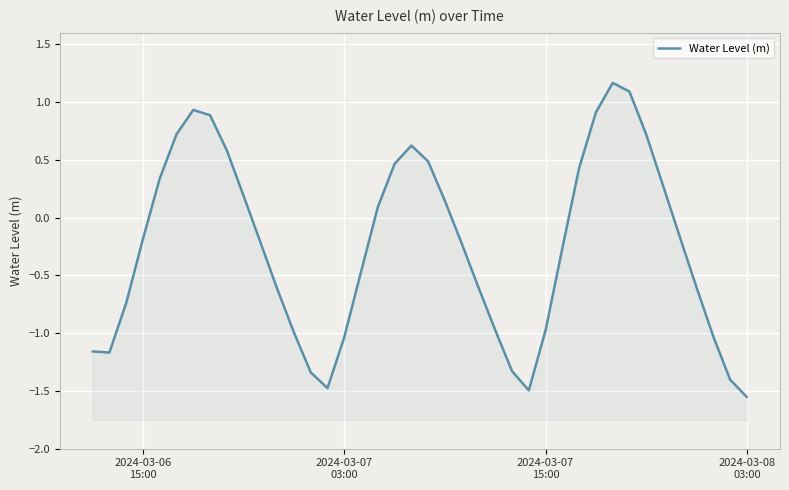

Count the number of values greater than 0.

17